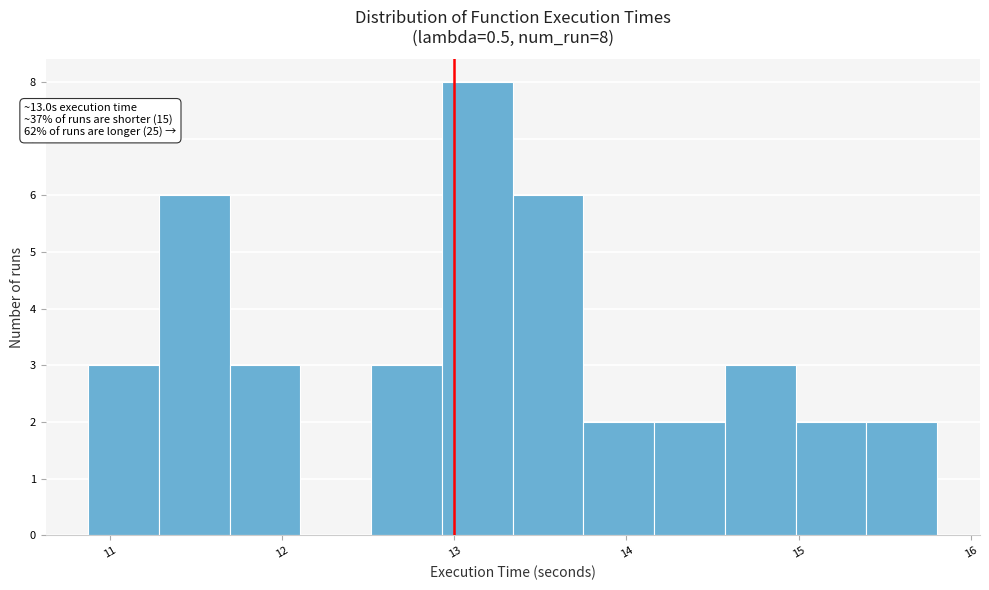

Which range on the x-axis has the tallest bar?

12.9 to 13.3